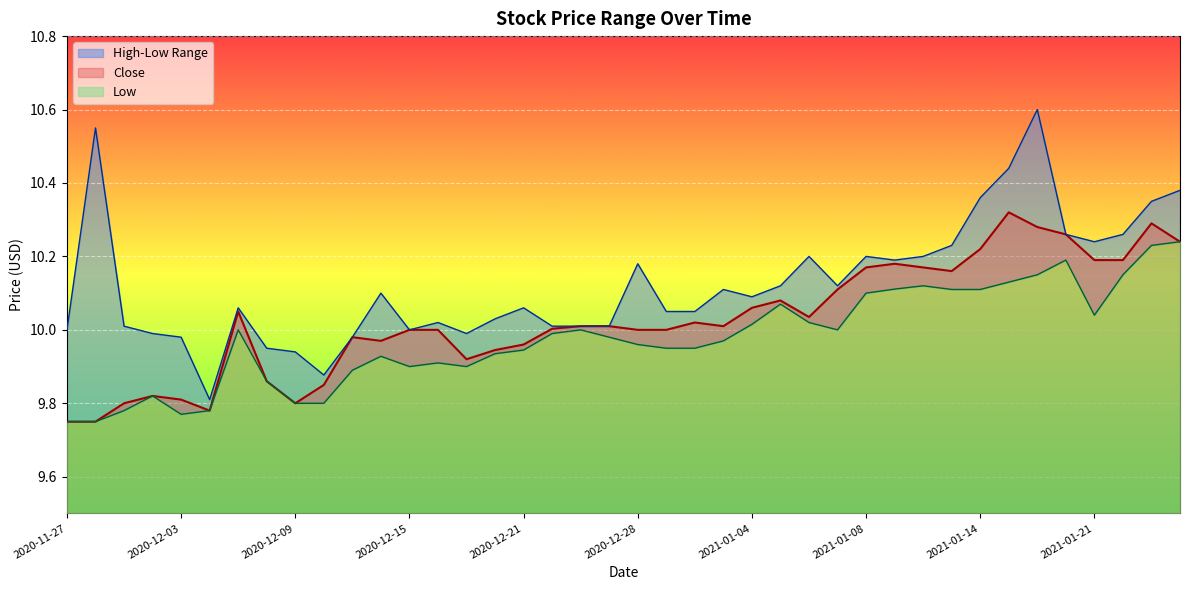

Which label corresponds to the smallest value in the chart?

2020-11-27